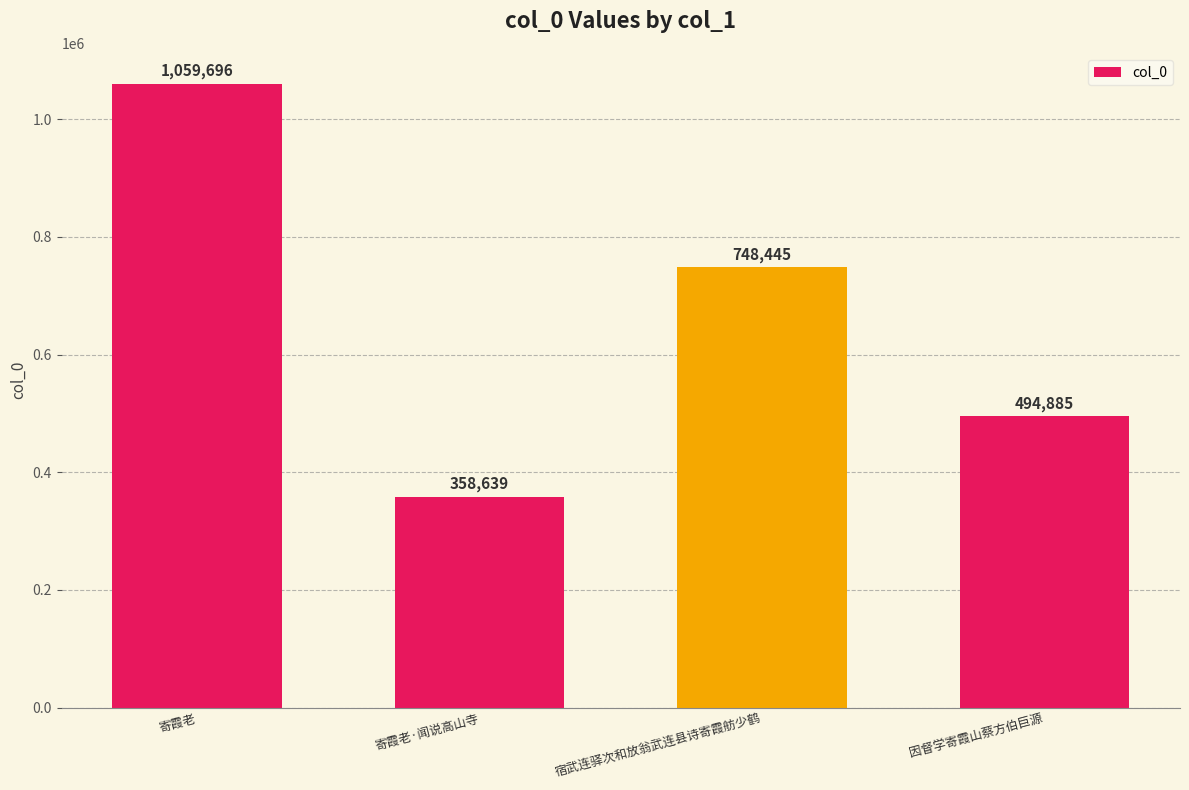

How many data points does each series have?

4